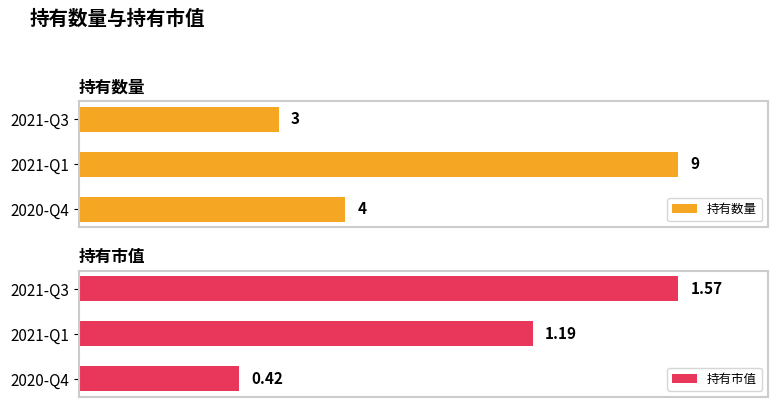

Which series changed the most between 2021-Q1 and 2020-Q4?

持有数量